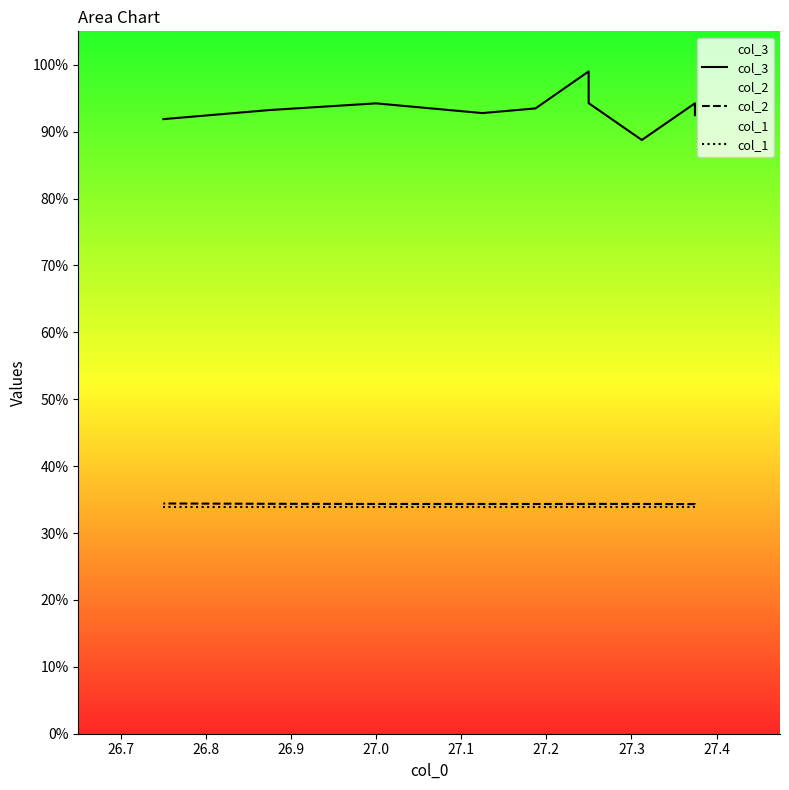

What position from the right is 27.2?

4